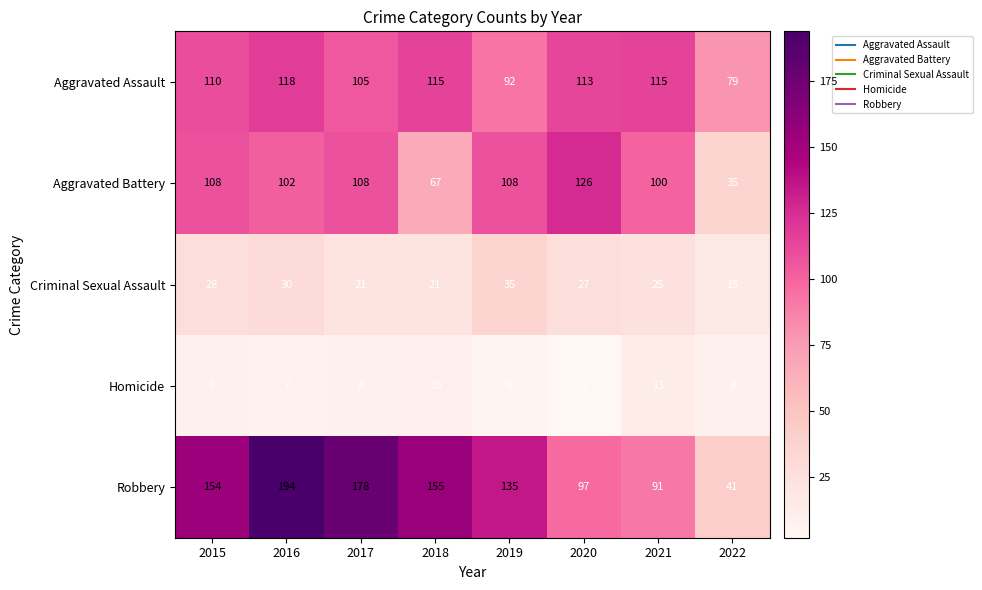

What value does the Aggravated Battery series have at 2016, to the nearest 10?

100